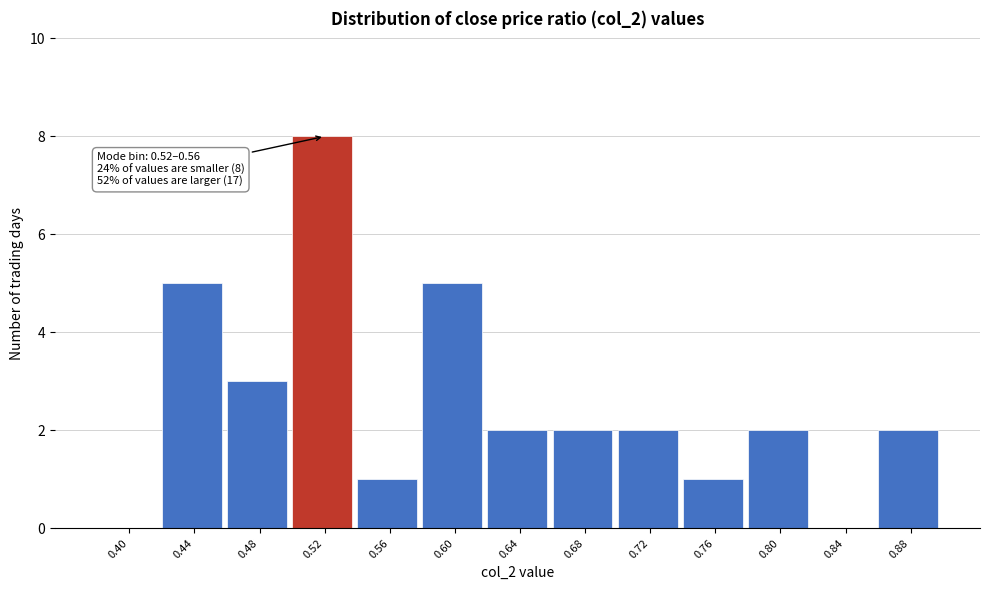

Reading left to right, extract all data points from this chart.

0.40=0	0.44=5	0.48=3	0.52=8	0.56=1	0.60=5	0.64=2	0.68=2	0.72=2	0.76=1	0.80=2	0.84=0	0.88=2